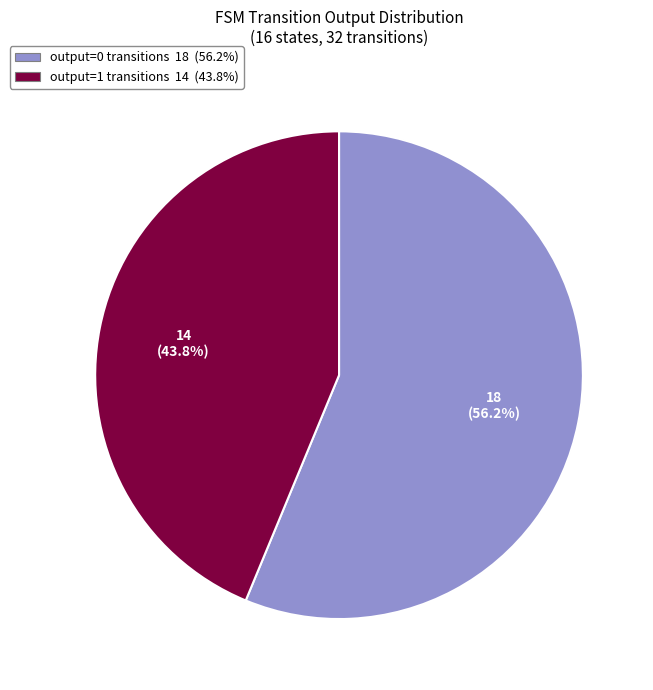

Is there a majority slice in this chart?

Yes